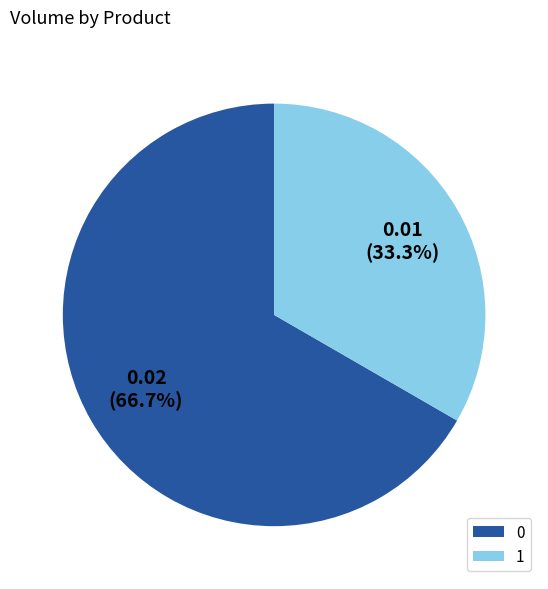

Which slice is the smallest?

1